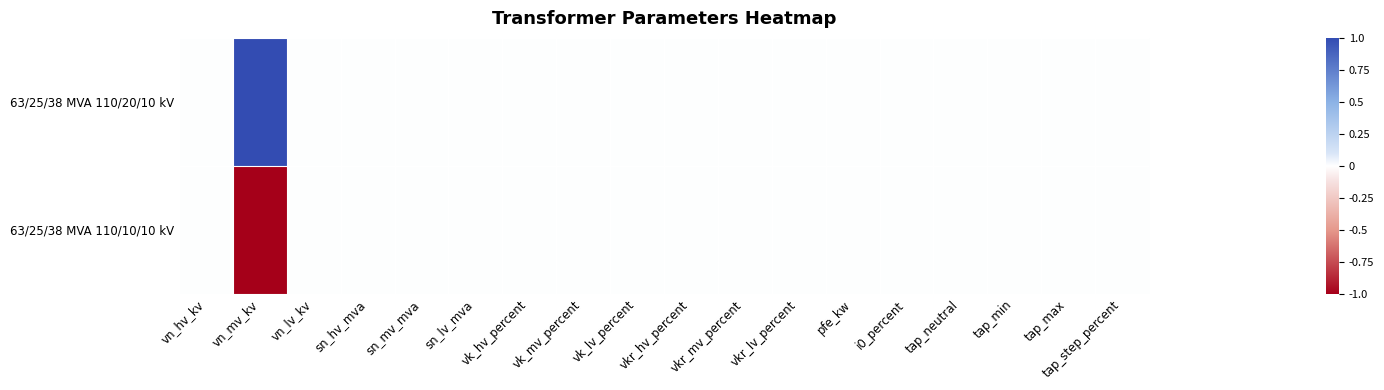

What is the greatest value displayed?

1